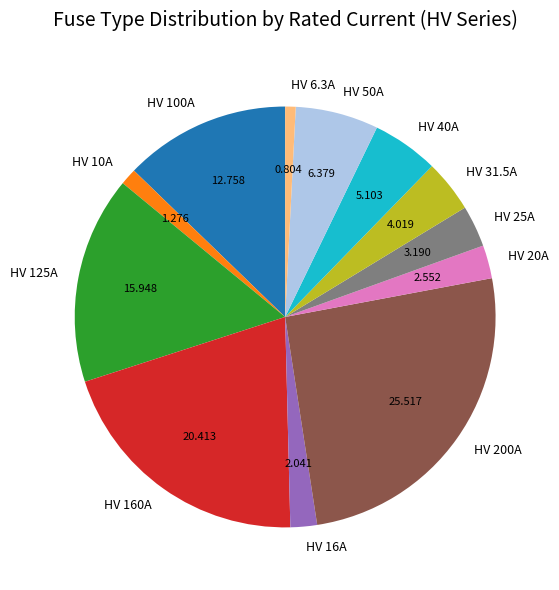

Is the sum of HV 50A and HV 10A greater than half?

No